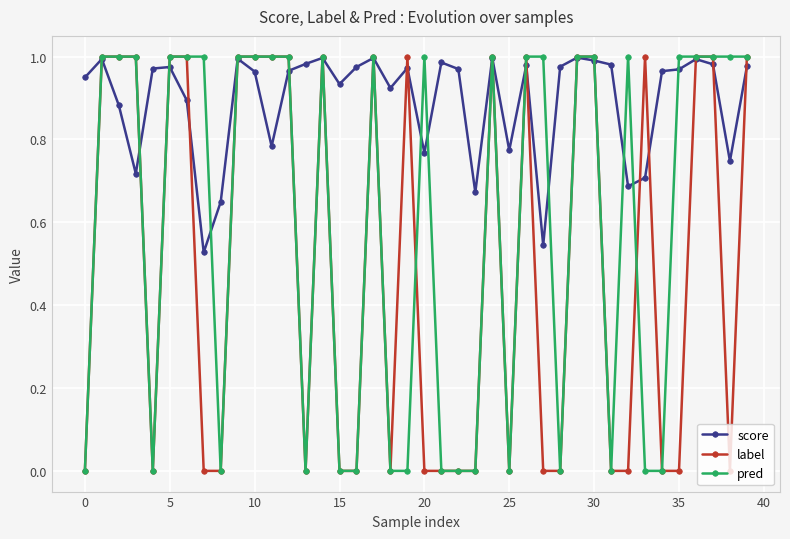

Rank the series by their average value, from lowest to highest.

label, pred, score